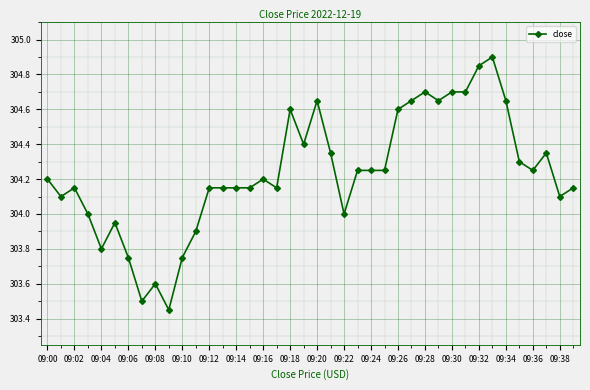

What is the sum of all values?

12169.4